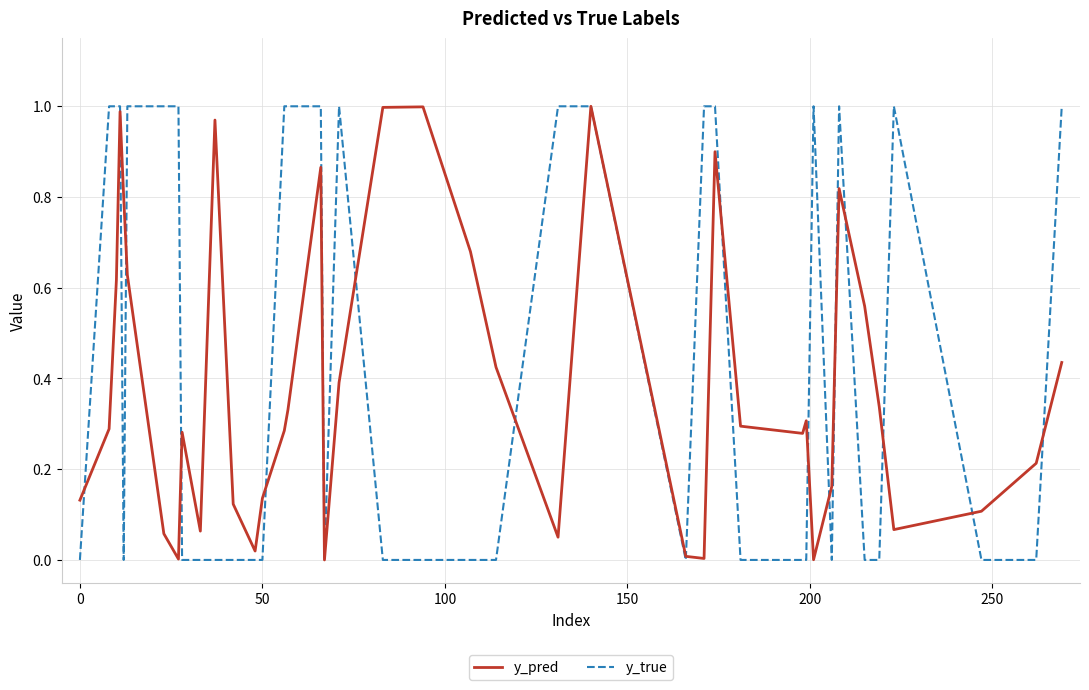

Rank the series by their average value, from lowest to highest.

y_pred, y_true